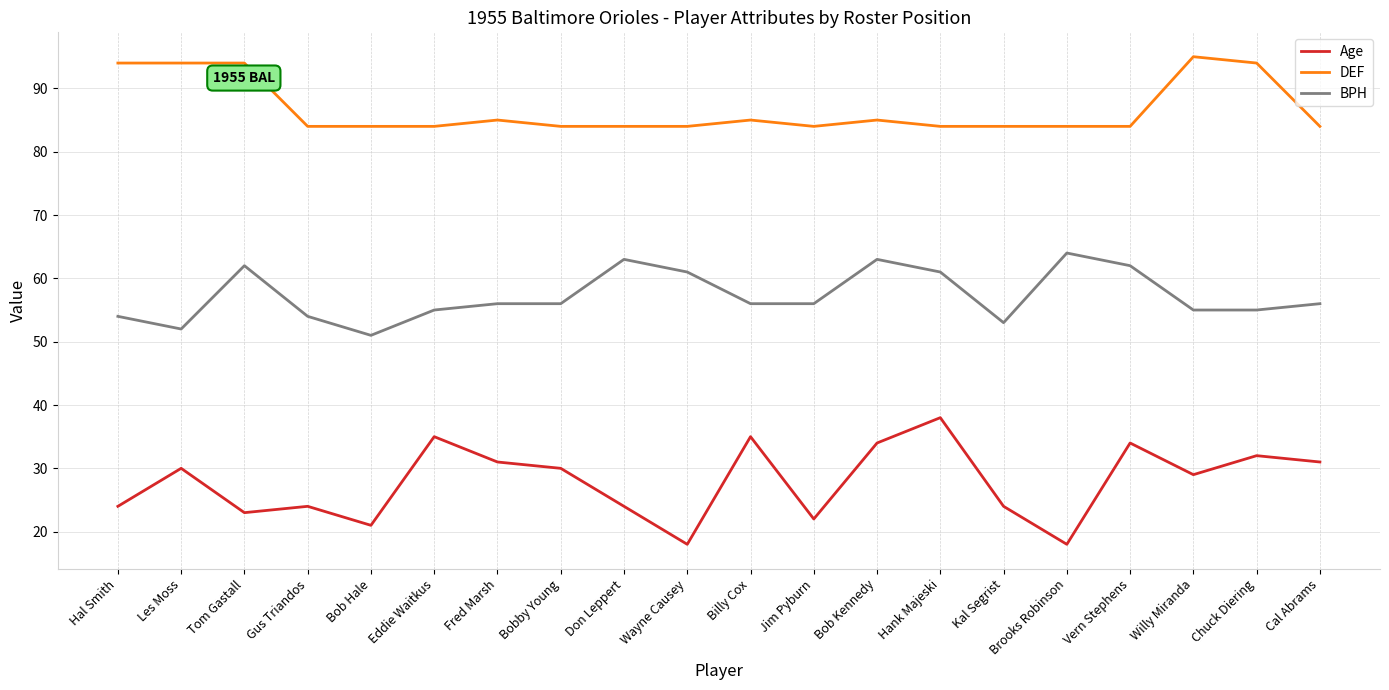

What is the total value across all series at Bob Hale?

156